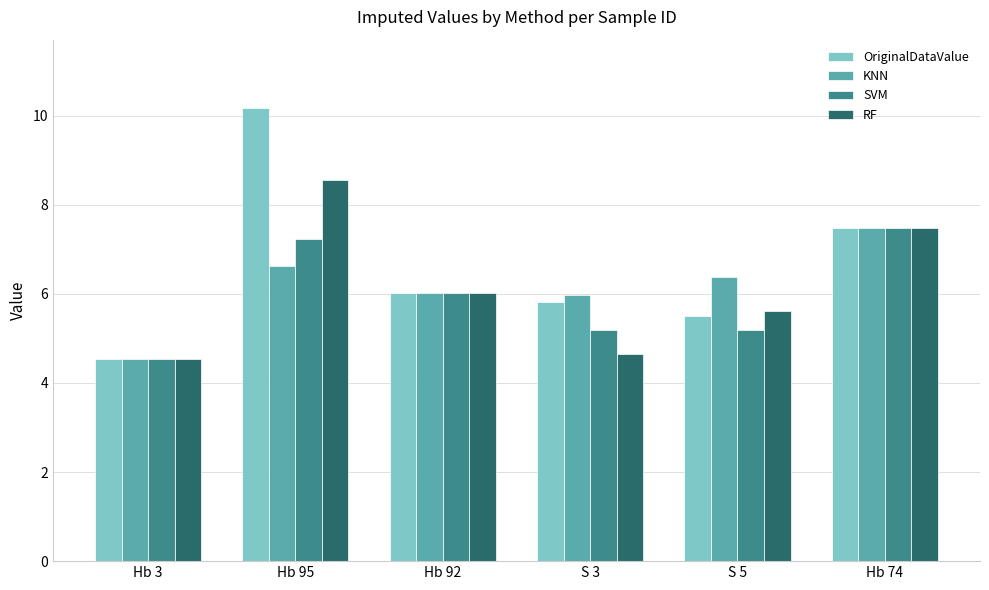

What is the smallest value displayed?

4.5